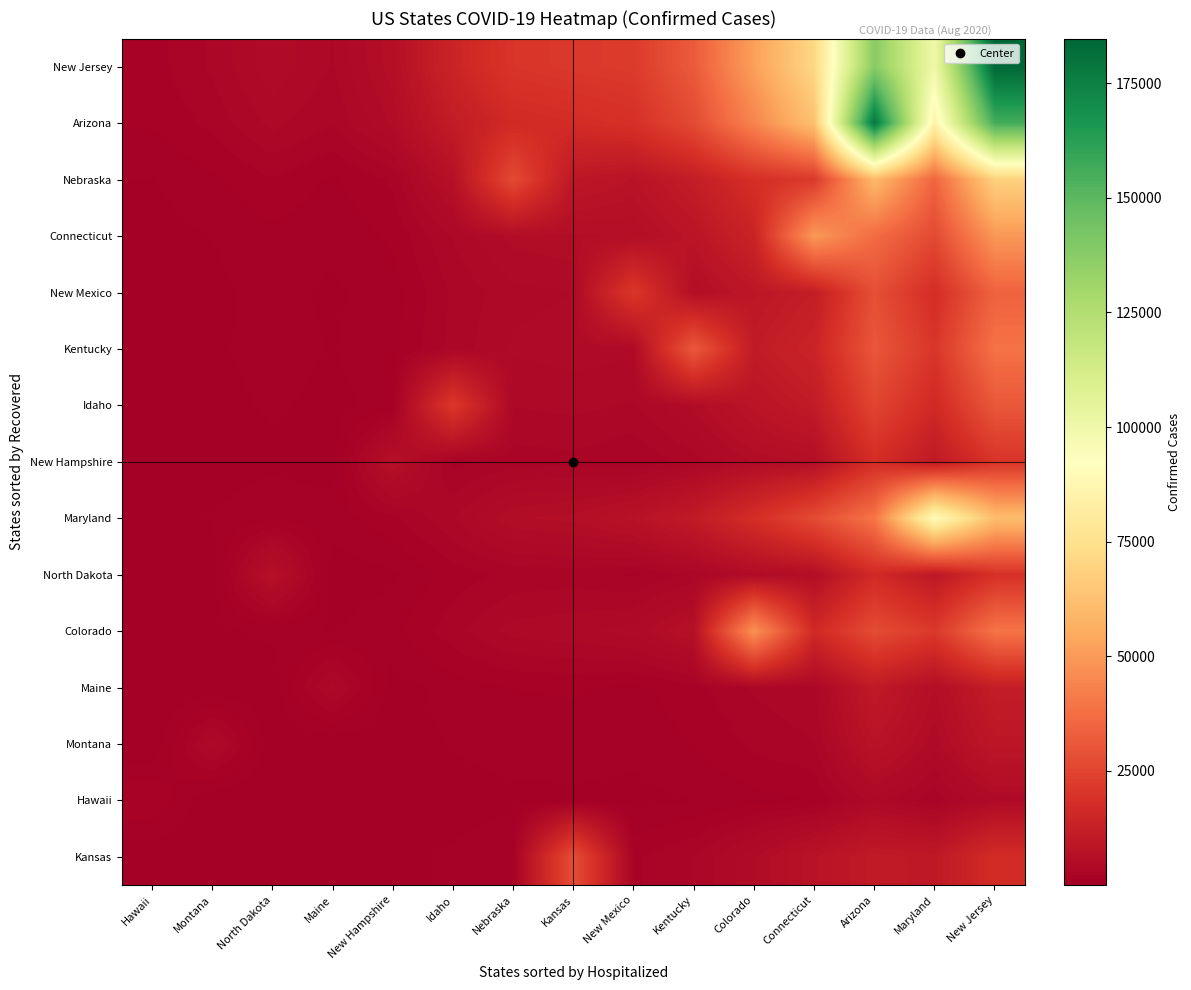

Reading left to right, what are all the values shown in this chart?

Kansas: Hawaii=166.0	Montana=226.6	North Dakota=360.5	Maine=322.5	New Hampshire=569.4	Idaho=936.0	Nebraska=1536.9	Kansas=27869.0	New Mexico=2127.7	Kentucky=3009.4	Colorado=5043.1	Connecticut=7886.5	Arizona=10584.4	Maryland=9873.3	New Jersey=17284.6
Hawaii: Hawaii=2242.0	Montana=94.0	North Dakota=149.4	Maine=97.5	New Hampshire=165.7	Idaho=456.9	Nebraska=606.4	Kansas=635.5	New Mexico=551.1	Kentucky=805.9	Colorado=1268.6	Connecticut=1535.0	Arizona=4078.0	Maryland=2426.4	New Jersey=4729.9
Montana: Hawaii=104.0	Montana=4193.0	North Dakota=288.9	Maine=188.0	New Hampshire=319.4	Idaho=884.7	Nebraska=1172.2	Kansas=1228.3	New Mexico=1060.7	Kentucky=1551.7	Colorado=2440.6	Connecticut=2941.8	Arizona=7881.4	Maryland=4666.6	New Jersey=9109.5
Maine: Hawaii=134.7	Montana=240.0	North Dakota=381.4	Maine=3958.0	New Hampshire=409.7	Idaho=1179.4	Nebraska=1541.9	Kansas=1614.0	New Mexico=1344.0	Kentucky=1973.3	Colorado=3082.1	Connecticut=3589.2	Arizona=10350.2	Maryland=5877.3	New Jersey=11611.2
Colorado: Hawaii=399.7	Montana=603.8	North Dakota=960.1	Maine=755.9	New Hampshire=1316.4	Idaho=2689.0	Nebraska=4005.8	Kansas=4237.1	New Mexico=4725.1	Kentucky=6758.2	Colorado=47727.0	Connecticut=16068.7	Arizona=27308.2	Maryland=21553.0	New Jersey=39103.8
North Dakota: Hawaii=216.2	Montana=384.3	North Dakota=6660.0	Maine=388.7	New Hampshire=658.5	Idaho=1886.0	Nebraska=2469.9	Kansas=2585.7	New Mexico=2163.4	Kentucky=3174.8	Colorado=4963.4	Connecticut=5807.0	Arizona=16582.8	Maryland=9468.1	New Jersey=18675.5
Maryland: Hawaii=603.3	Montana=856.5	North Dakota=1362.3	Maine=1160.3	New Hampshire=2038.2	Idaho=3648.5	Nebraska=5758.3	Kansas=6116.3	New Mexico=7506.1	Kentucky=10659.0	Colorado=17729.7	Connecticut=27001.1	Arizona=39498.2	Maryland=90274.0	New Jersey=61384.0
New Hampshire: Hawaii=229.8	Montana=409.9	North Dakota=651.2	Maine=412.8	New Hampshire=6634.0	Idaho=2014.8	Nebraska=2632.6	Kansas=2755.4	New Mexico=2290.5	Kentucky=3363.6	Colorado=5252.0	Connecticut=6105.7	Arizona=17669.5	Maryland=10013.6	New Jersey=19794.4
Idaho: Hawaii=341.6	Montana=575.4	North Dakota=914.3	Maine=625.4	New Hampshire=1070.1	Idaho=21110.0	Nebraska=3735.2	Kansas=3923.3	New Mexico=3635.2	Kentucky=5282.2	Colorado=8415.4	Connecticut=10769.7	Arizona=25201.0	Maryland=16170.8	New Jersey=30877.3
Kentucky: Hawaii=421.1	Montana=693.6	North Dakota=1102.4	Maine=776.3	New Hampshire=1333.4	Idaho=3263.0	Nebraska=4522.3	Kansas=4756.7	New Mexico=4586.7	Kentucky=31185.0	Colorado=10652.3	Connecticut=14052.7	Arizona=30574.8	Maryland=20522.8	New Jersey=38727.3
New Mexico: Hawaii=380.6	Montana=648.5	North Dakota=1030.4	Maine=694.0	New Hampshire=1185.0	Idaho=3110.2	Nebraska=4200.3	Kansas=4408.6	New Mexico=21016.0	Kentucky=5821.3	Colorado=9239.0	Connecticut=11620.5	Arizona=28308.7	Maryland=17727.5	New Jersey=34072.3
Connecticut: Hawaii=521.4	Montana=825.1	North Dakota=1311.6	Maine=973.0	New Hampshire=1682.4	Idaho=3788.0	Nebraska=5422.2	Kansas=5717.9	New Mexico=5908.6	Kentucky=8503.2	Colorado=13795.4	Connecticut=49810.0	Arizona=36798.6	Maryland=26691.3	New Jersey=49399.2
Nebraska: Hawaii=787.2	Montana=1391.8	North Dakota=2211.3	Maine=1417.9	New Hampshire=2404.1	Idaho=6811.0	Nebraska=26702.0	Kansas=9376.1	New Mexico=7926.5	Kentucky=11620.1	Colorado=18203.0	Connecticut=21511.0	Arizona=60140.3	Maryland=34750.9	New Jersey=68308.7
Arizona: Hawaii=1610.9	Montana=2475.6	North Dakota=3935.9	Maine=3032.3	New Hampshire=5267.2	Idaho=11151.7	Nebraska=16366.1	Kansas=17291.6	New Mexico=18760.5	Kentucky=26891.0	Colorado=43955.9	Connecticut=62673.5	Arizona=178467.0	Maryland=85283.2	New Jersey=155816.9
New Jersey: Hawaii=1951.8	Montana=3094.3	North Dakota=4918.8	Maine=3640.7	New Hampshire=6293.4	Idaho=14220.9	Nebraska=20327.4	Kansas=21433.4	New Mexico=22083.9	Kentucky=31789.3	Colorado=51550.6	Connecticut=71187.2	Arizona=137931.1	Maryland=99723.2	New Jersey=184709.0